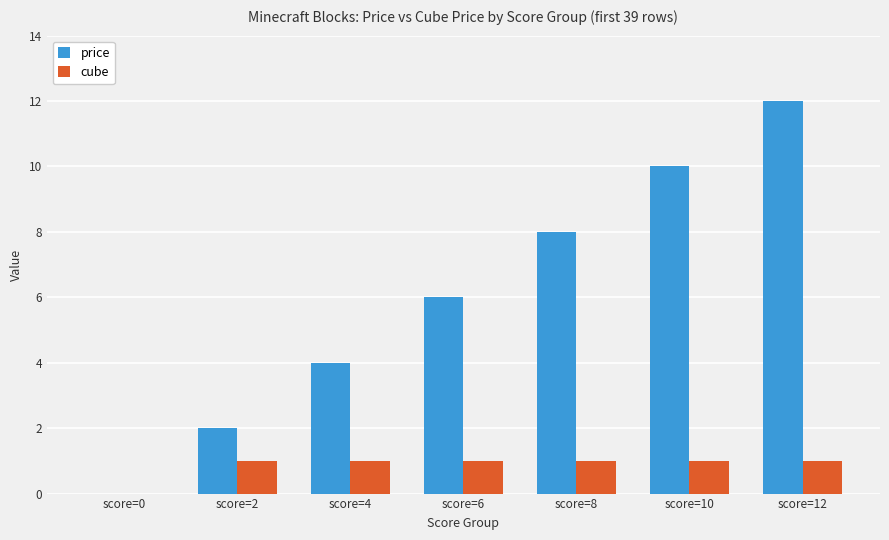

Which label corresponds to the largest value in the chart?

score=12